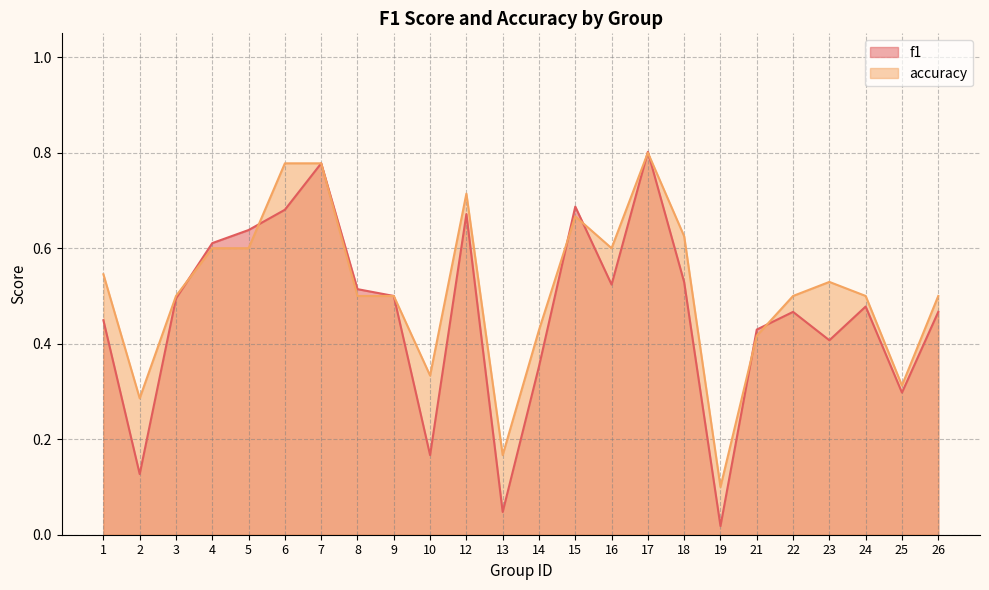

Reading left to right, transcribe all the data shown in this chart.

f1: 1=0.4	2=0.1	3=0.5	4=0.6	5=0.6	6=0.7	7=0.8	8=0.5	9=0.5	10=0.2	12=0.7	13=0.0	14=0.4	15=0.7	16=0.5	17=0.8	18=0.5	19=0.0	21=0.4	22=0.5	23=0.4	24=0.5	25=0.3	26=0.5
accuracy: 1=0.5	2=0.3	3=0.5	4=0.6	5=0.6	6=0.8	7=0.8	8=0.5	9=0.5	10=0.3	12=0.7	13=0.2	14=0.4	15=0.7	16=0.6	17=0.8	18=0.6	19=0.1	21=0.4	22=0.5	23=0.5	24=0.5	25=0.3	26=0.5